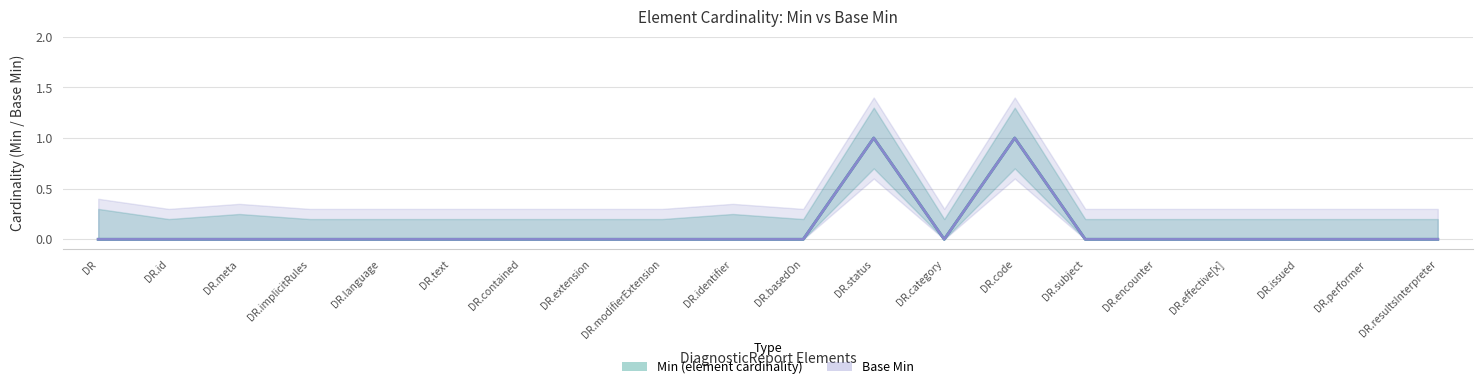

Is the value of Base Min at DR.code greater than the value of Min (element cardinality) at DR.issued?

Yes